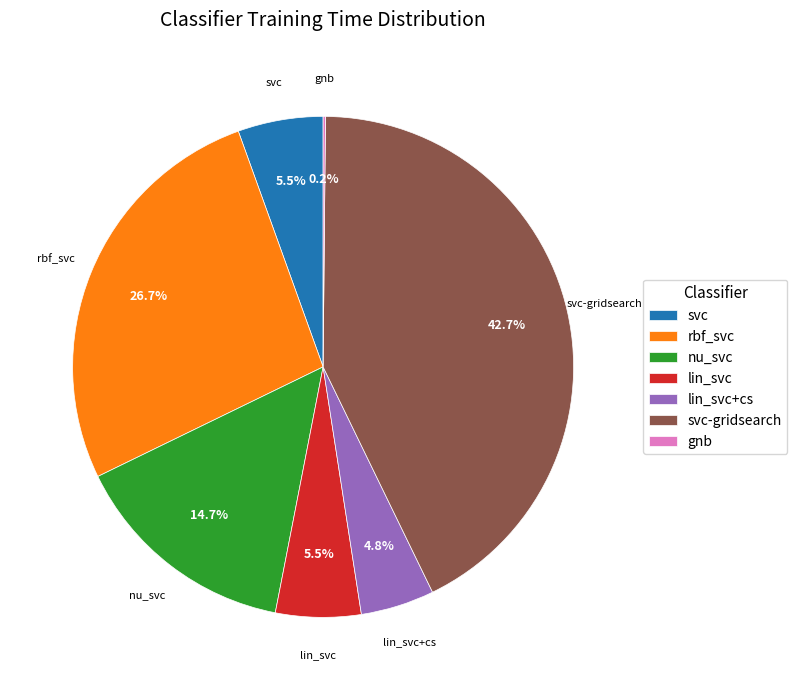

To the nearest percent, what percentage of the pie is svc-gridsearch?

43%